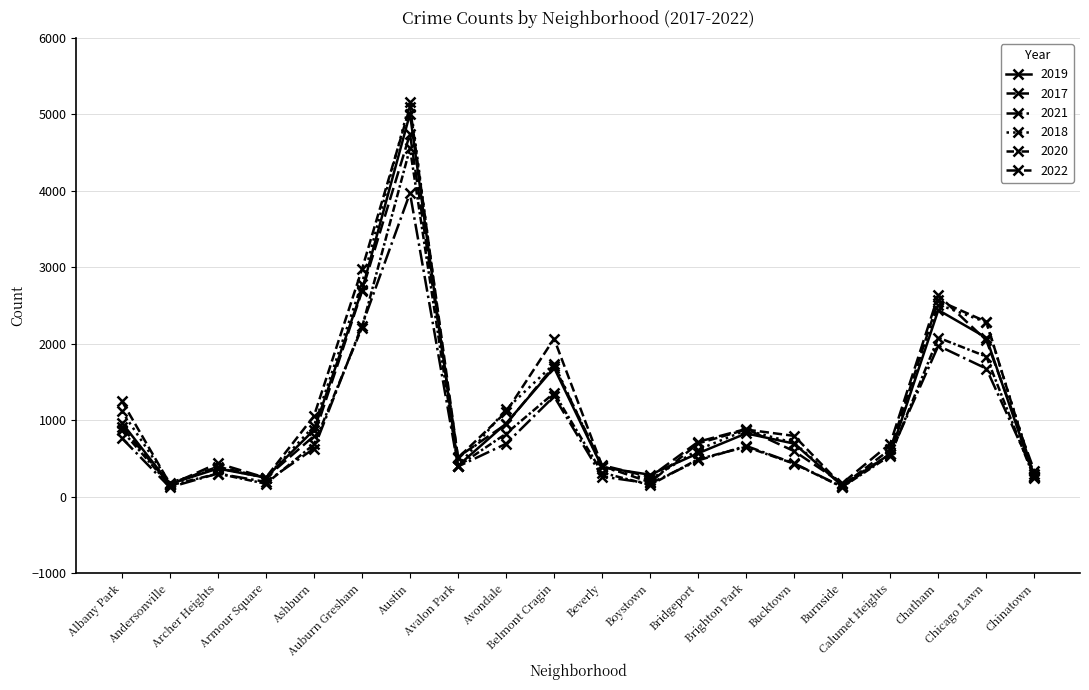

How many categories are shown in the chart?

20